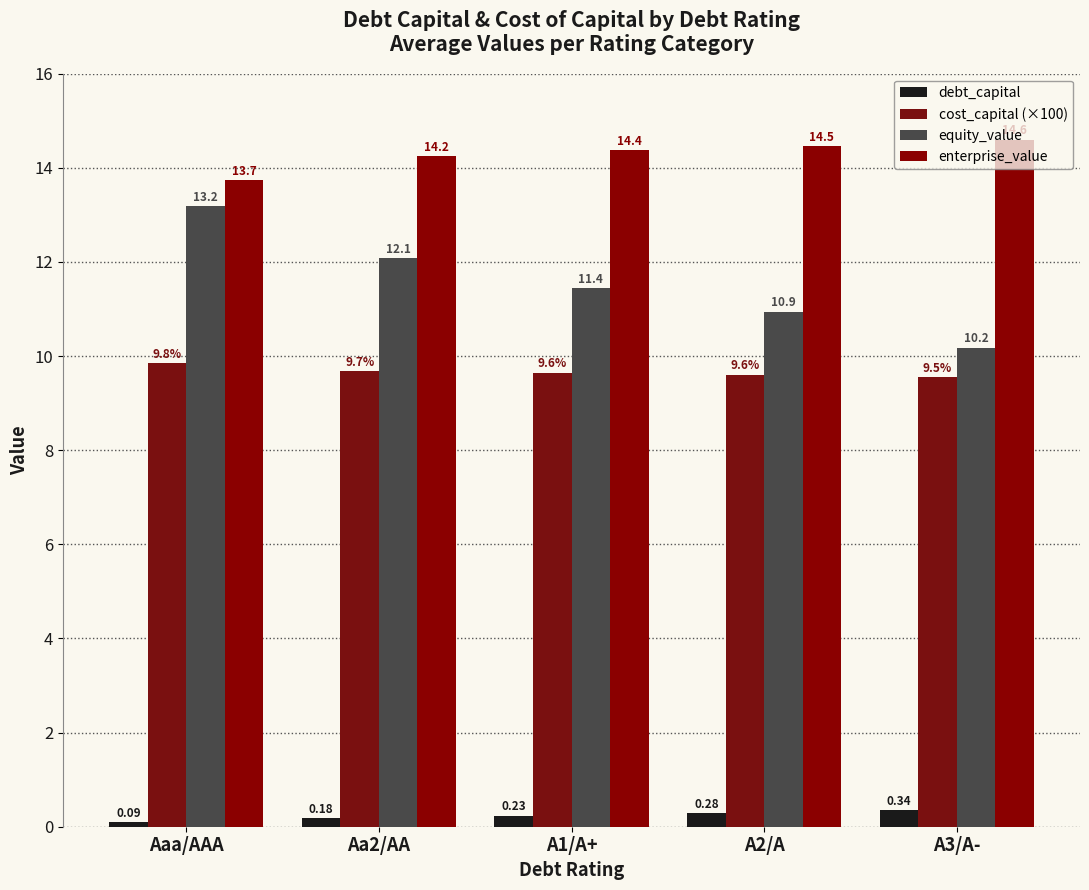

At which category is the sum across all series the highest?

Aaa/AAA